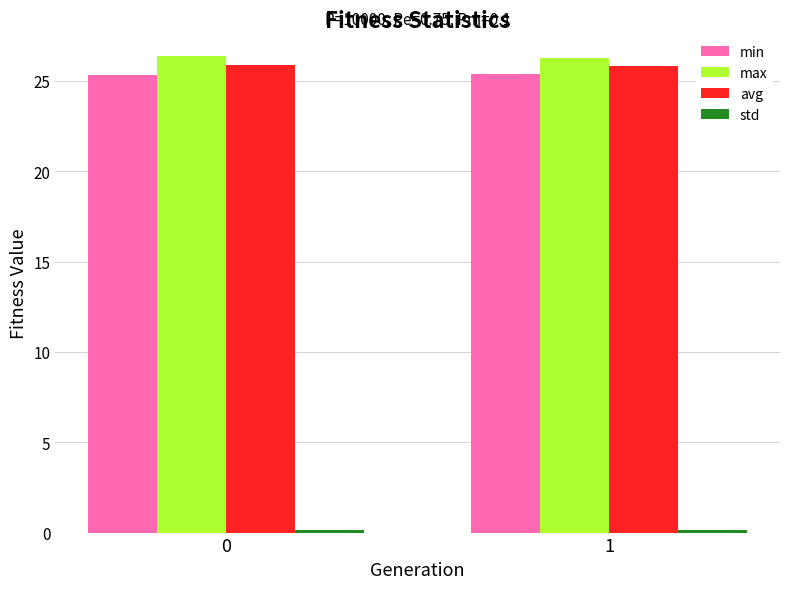

What is the highest value of the avg series?

25.9